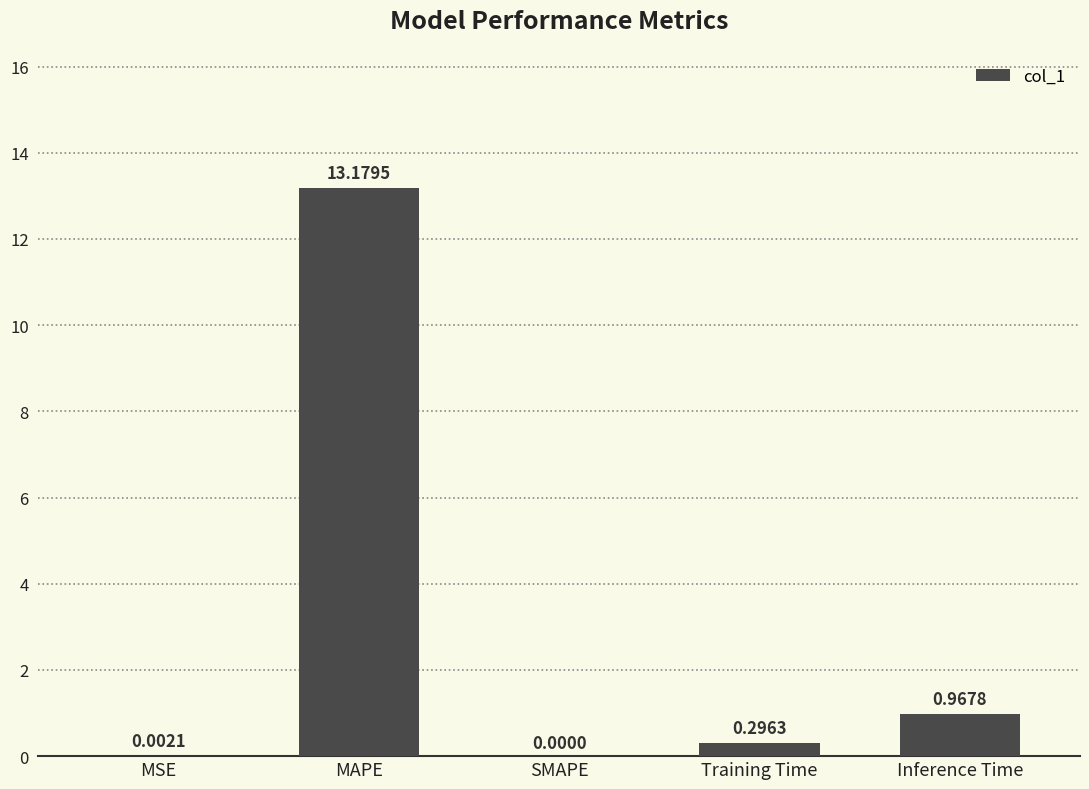

What is the sum of all values?

14.4